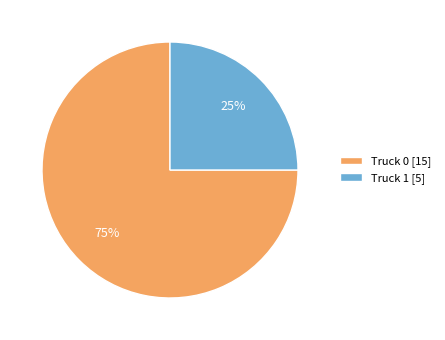

How many segments does this pie chart have?

2